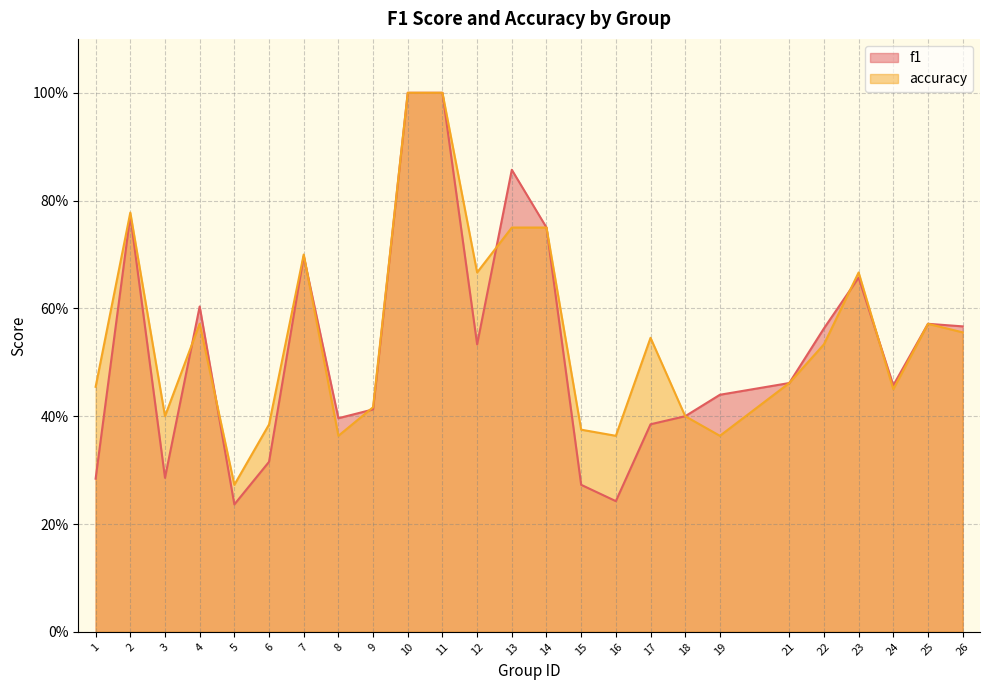

Reading left to right, extract all data points from this chart.

f1: 1=0.3	2=0.8	3=0.3	4=0.6	5=0.2	6=0.3	7=0.7	8=0.4	9=0.4	10=1.0	11=1.0	12=0.5	13=0.9	14=0.8	15=0.3	16=0.2	17=0.4	18=0.4	19=0.4	21=0.5	22=0.6	23=0.7	24=0.5	25=0.6	26=0.6
accuracy: 1=0.5	2=0.8	3=0.4	4=0.6	5=0.3	6=0.4	7=0.7	8=0.4	9=0.4	10=1.0	11=1.0	12=0.7	13=0.8	14=0.8	15=0.4	16=0.4	17=0.5	18=0.4	19=0.4	21=0.5	22=0.5	23=0.7	24=0.5	25=0.6	26=0.6